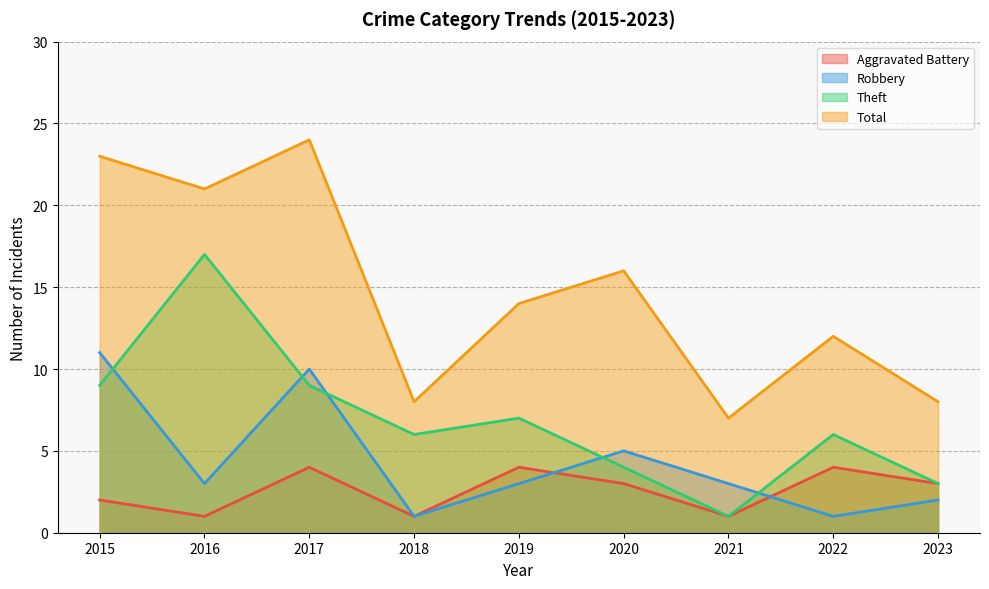

What is the difference between the maximum and minimum values in the Total series?

17